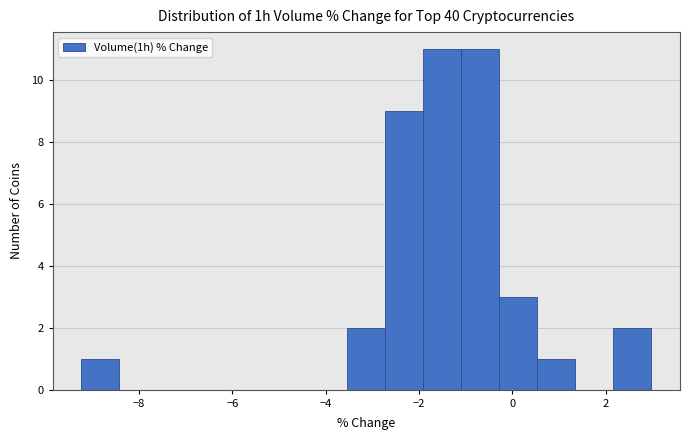

How tall is the bar that spans -1.0 to -0.2 on the x-axis? Neither the bar edges nor the heights are printed on the chart, so give them approximately, as read against the axes.

11